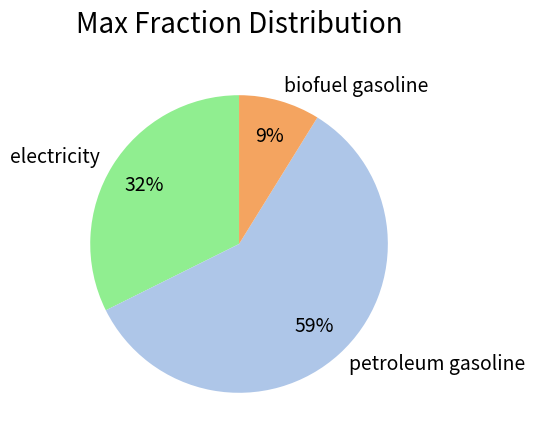

Count the number of slices in the pie.

3